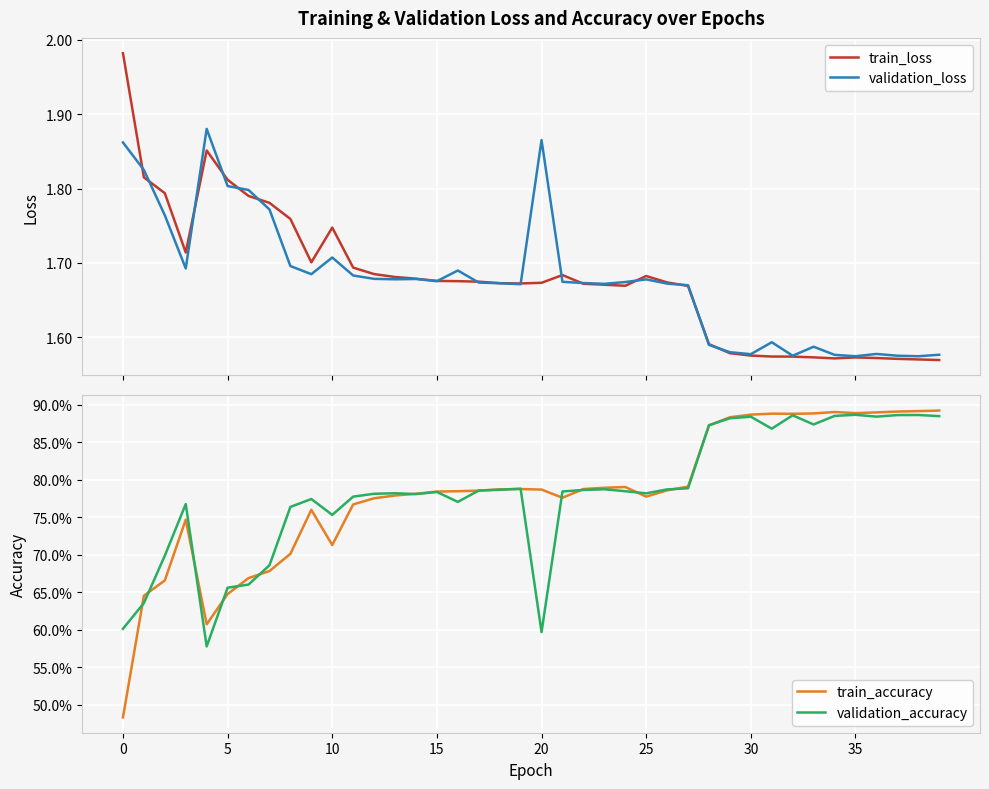

Does the chart display data point markers on the line(s)?

No